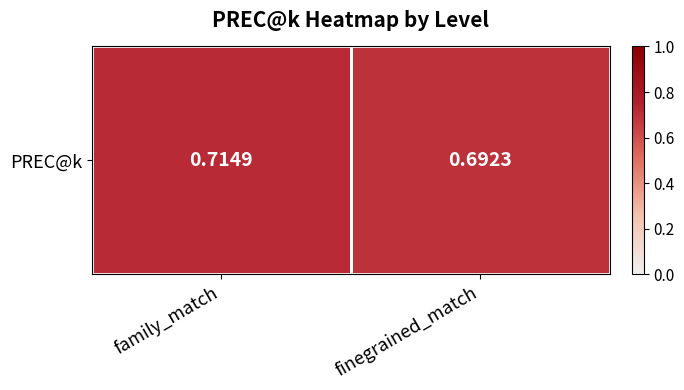

Is it true that the value at finegrained_match is 0.9?

False